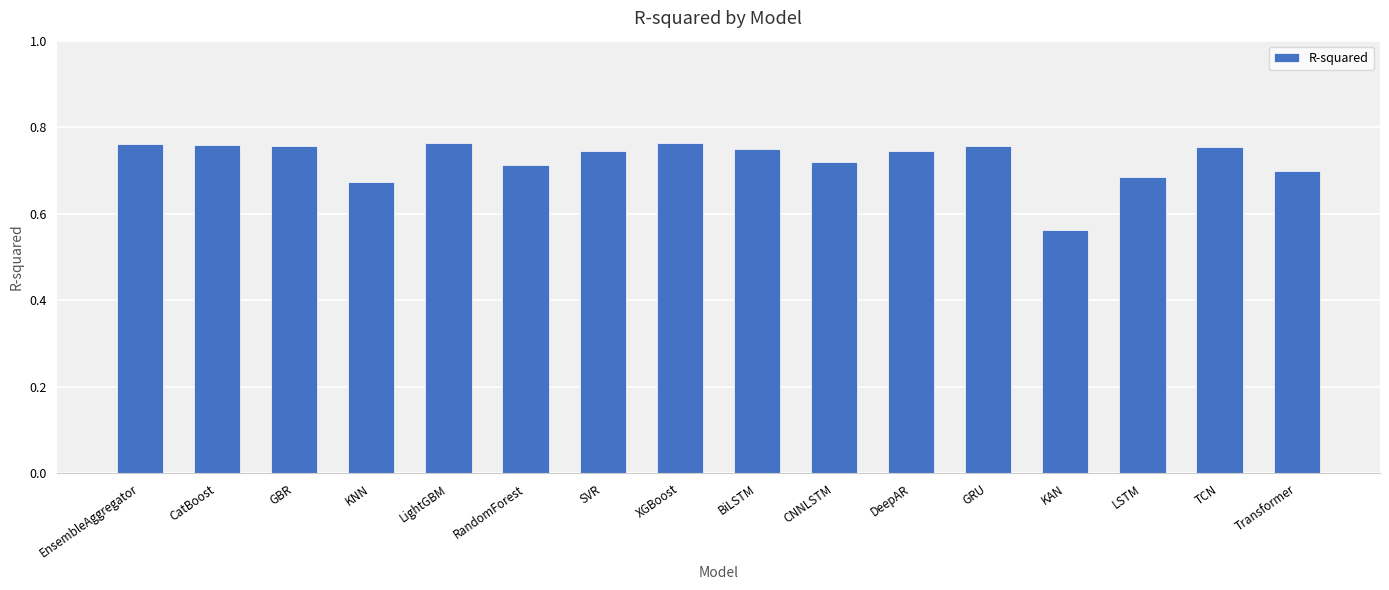

What is the sum of the values at CatBoost and SVR?

1.5